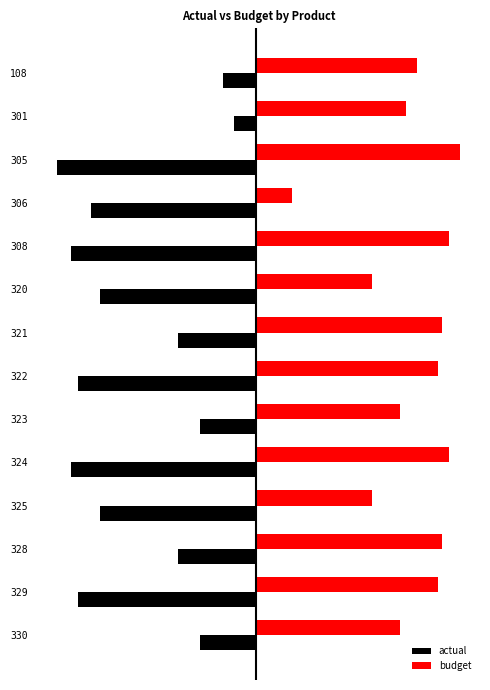

Which series has the largest total across all categories?

budget